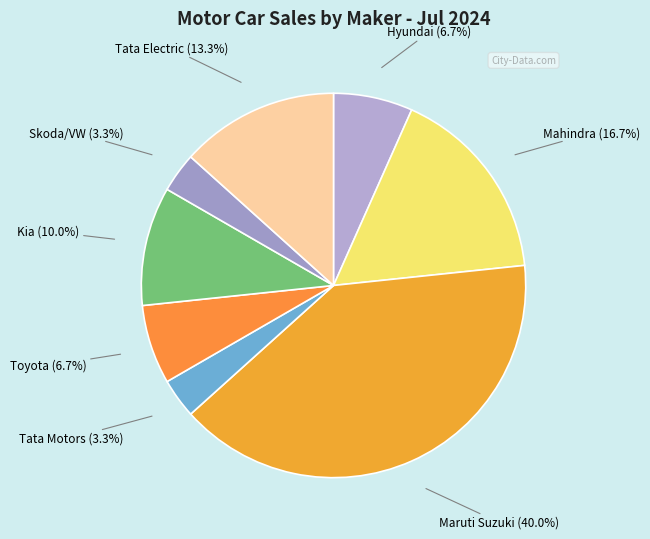

Is Maruti Suzuki the majority of the pie?

No